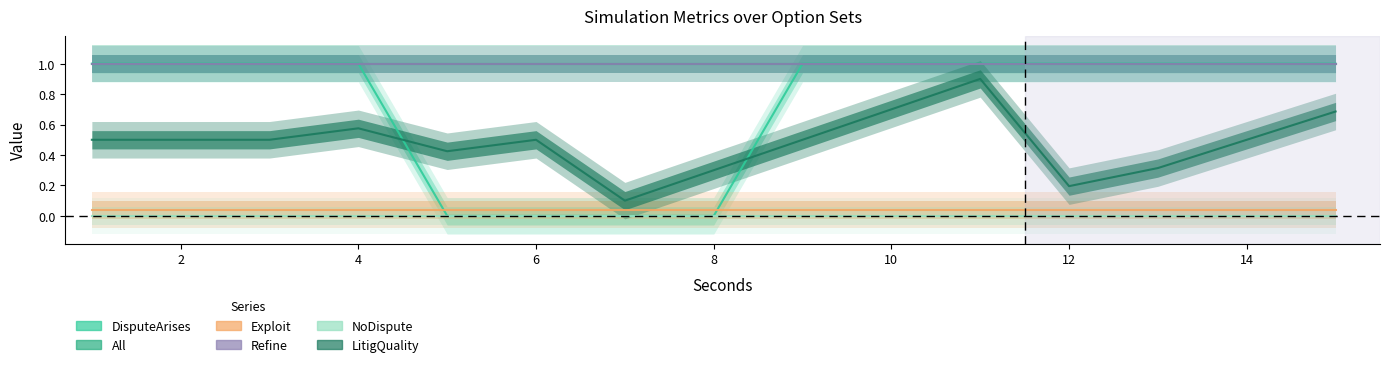

How many distinct data groups are displayed?

6